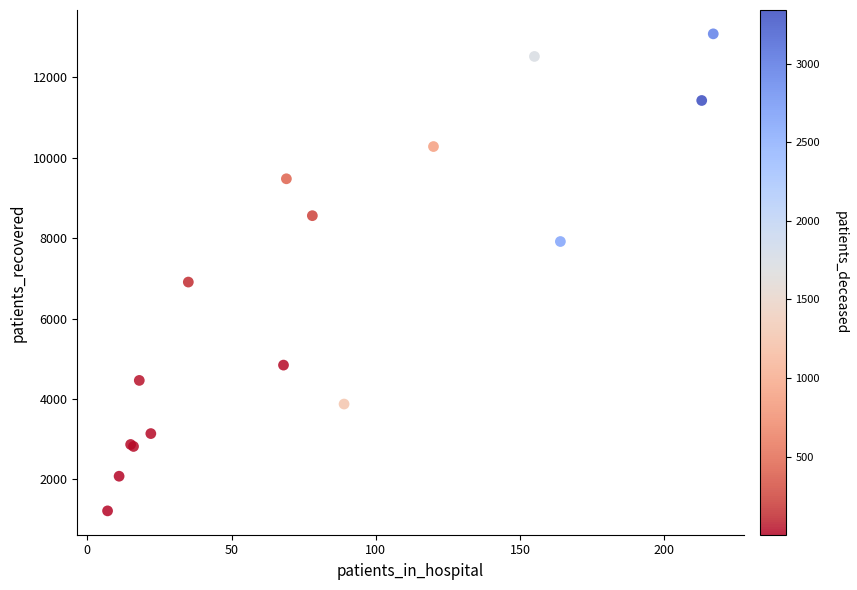

What Y value in the scatter plot is closest to 7149?

6908